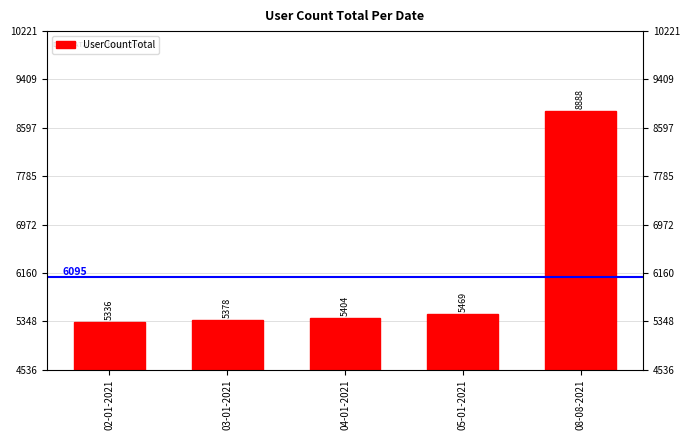

The chart shows a value of 11981 at 08-08-2021. True or false?

False